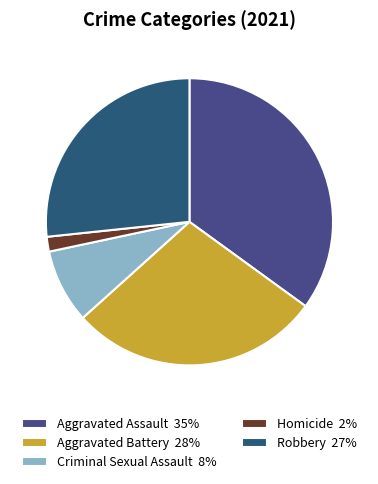

What is the smallest slice in the pie chart?

Homicide